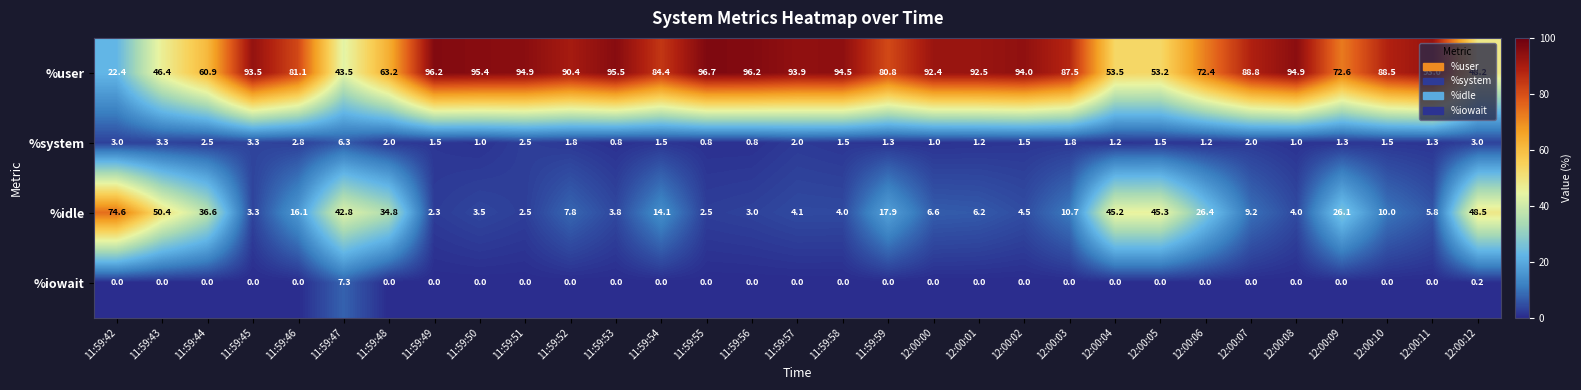

What is the difference between the highest and lowest values at 12:00:02?

94.0